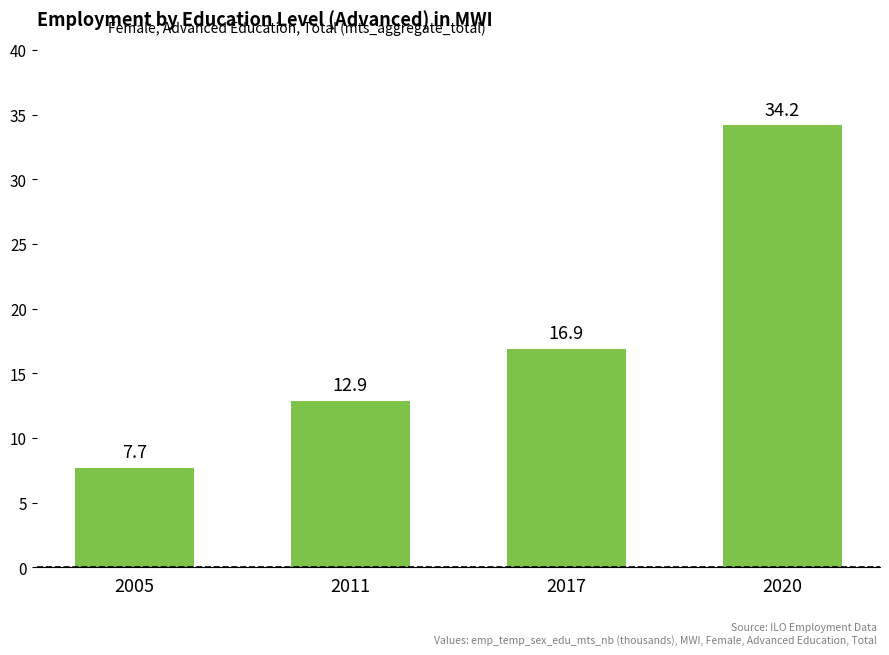

Which has a higher value, 2020 or 2011?

2020